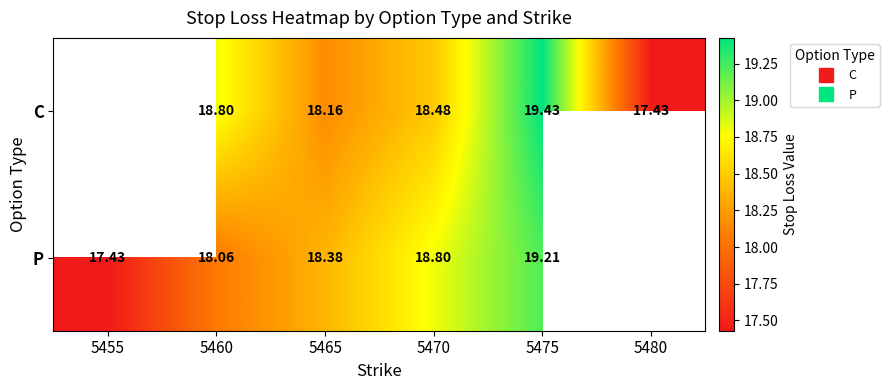

At which label is P closest to 18?

5460